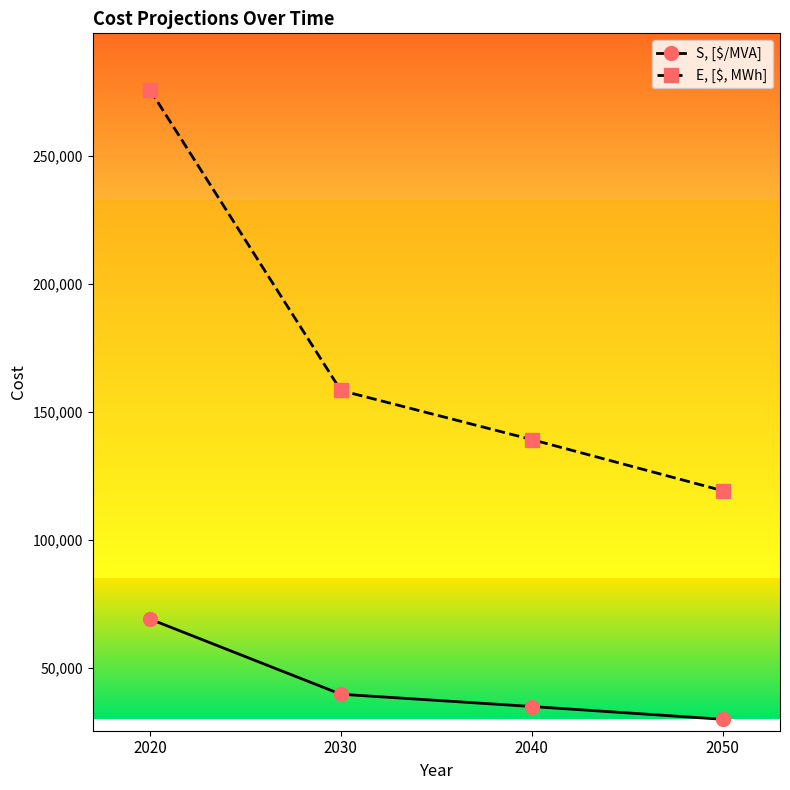

What is the difference between the highest and lowest values at 2040?

104400